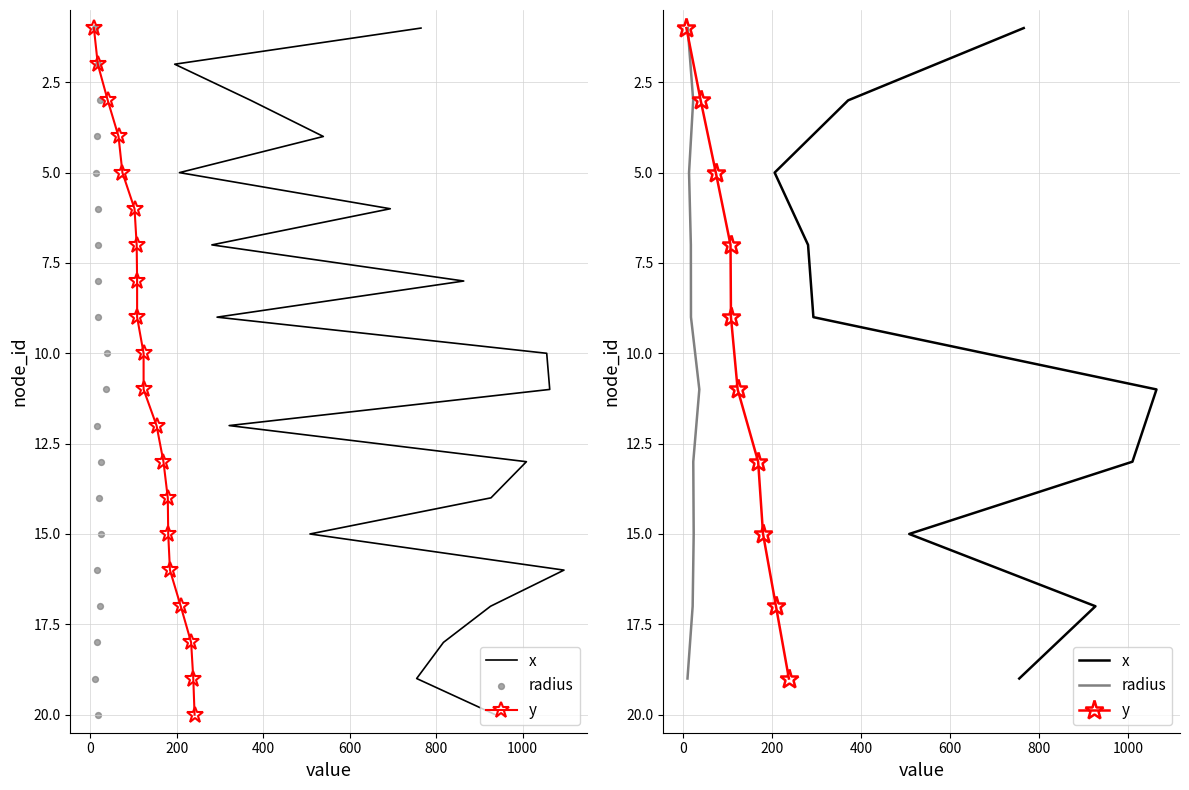

What are all the series names shown in the legend?

x, y, radius